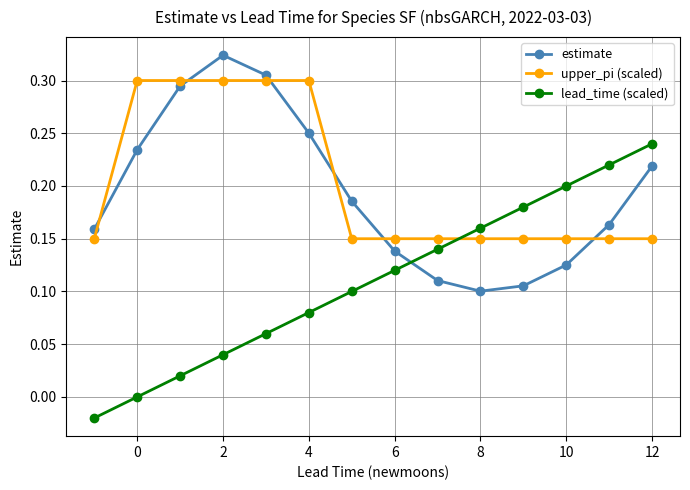

What are all the series names shown in the legend?

estimate, upper_pi (scaled), lead_time (scaled)